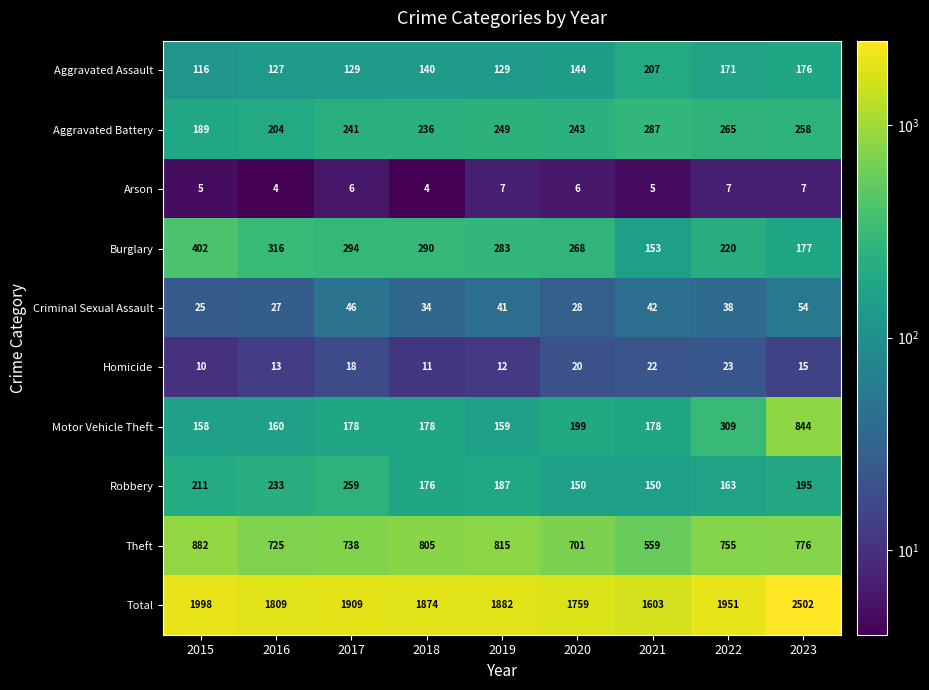

What is the greatest value displayed?

2502